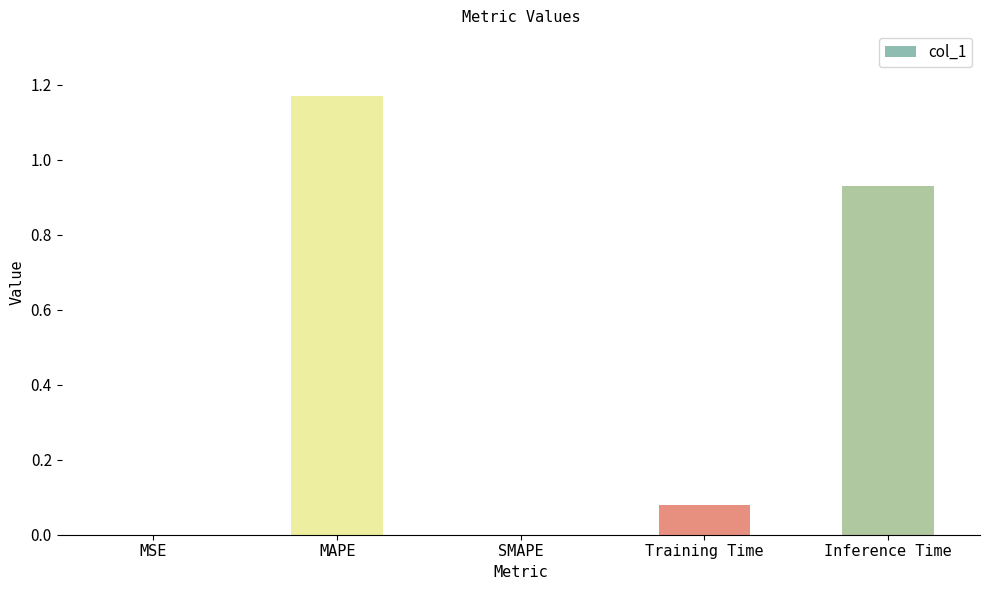

What is the ratio of the value at Inference Time to the value at MAPE?

0.8